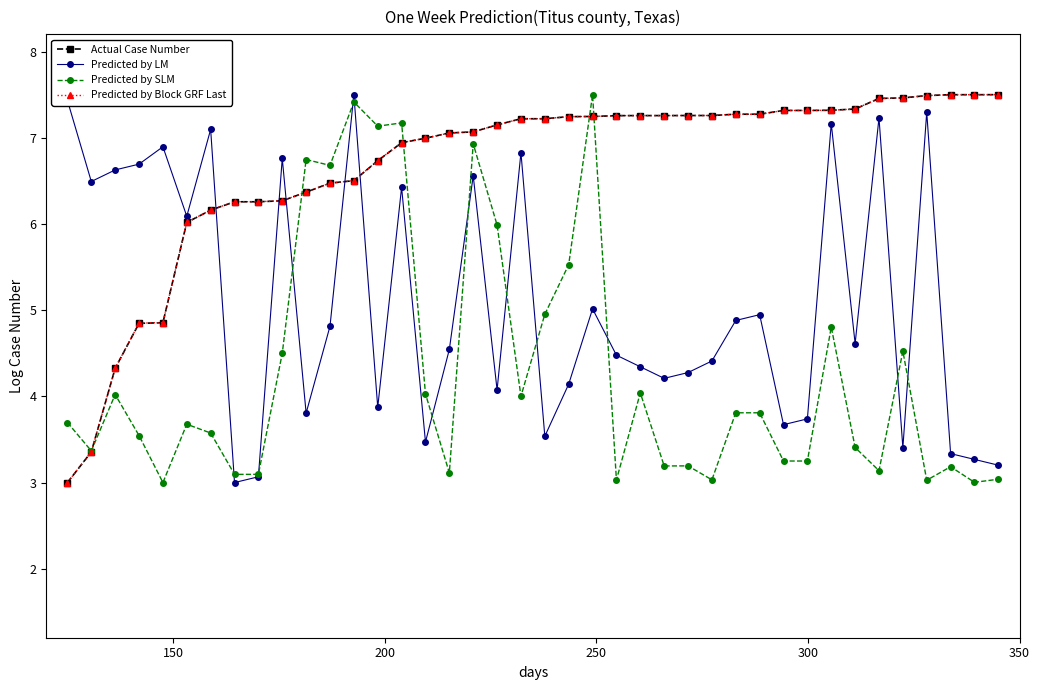

What is the maximum value for Actual Case Number?

7.5